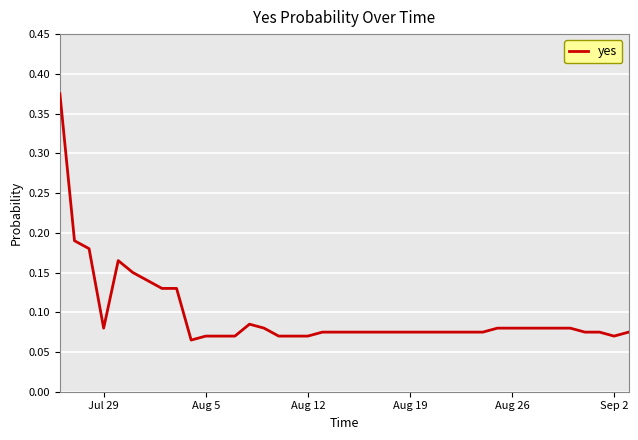

What is the difference between the maximum and minimum values?

0.3